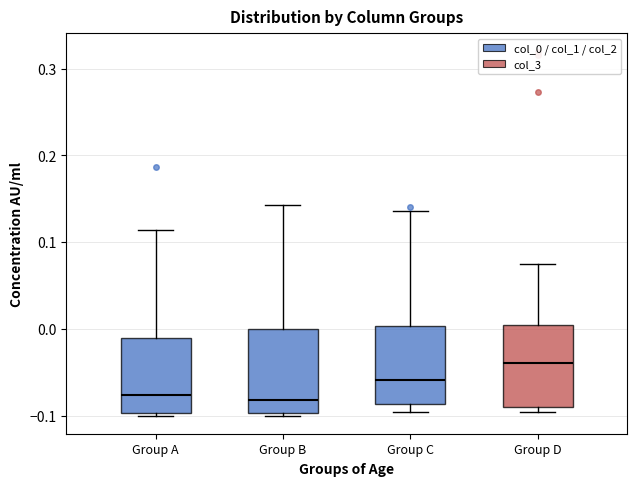

Where is the upper edge of the box for Group B on the y-axis? The values are not printed on the chart, so give them approximately, as read against the axis.

0.00